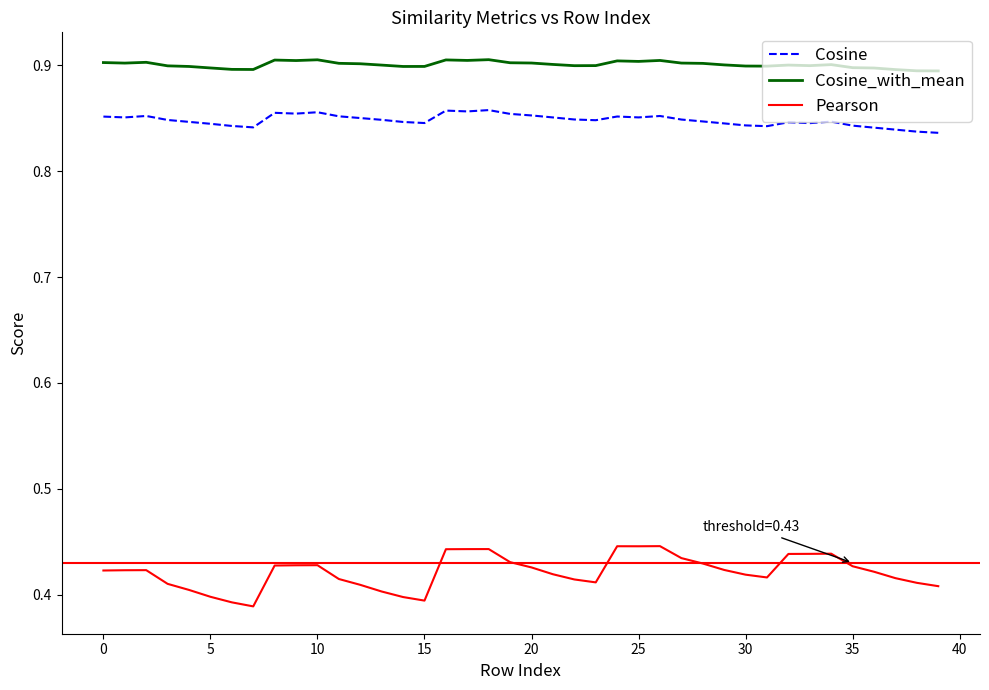

True or false: Pearson and Cosine cross at least once.

False